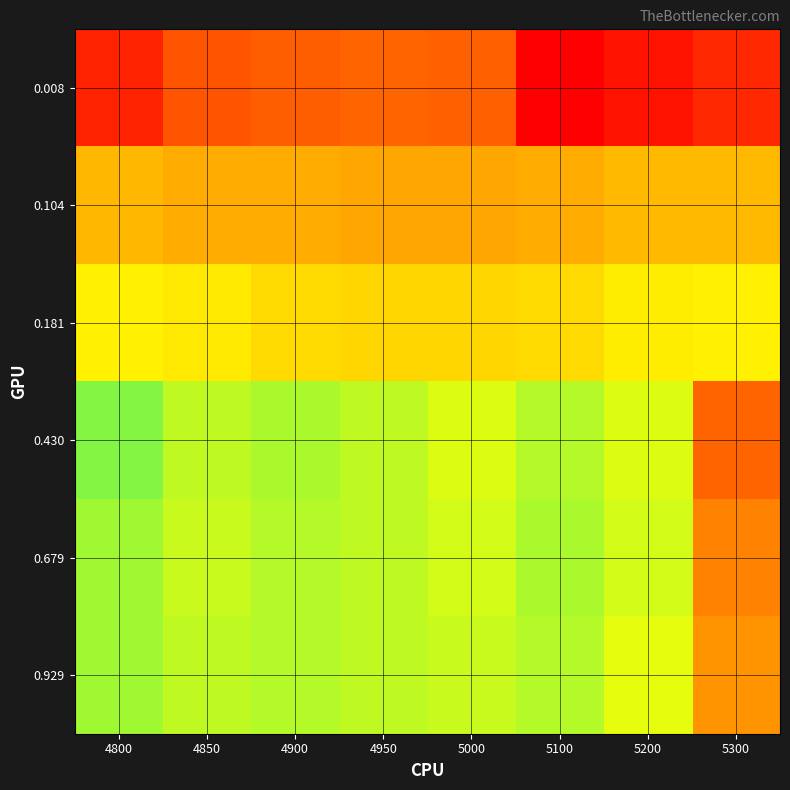

Reading left to right, extract all data points from this chart.

0.008: 4800=0.1	4850=0.1	4900=0.0	4950=0.0	5000=0.0	5100=-0.8	5200=-0.7	5300=-0.7
0.104: 4800=-0.1	4850=-0.1	4900=-0.1	4950=-0.1	5000=-0.1	5100=-0.1	5200=-0.1	5300=-0.1
0.181: 4800=-0.1	4850=-0.1	4900=-0.1	4950=-0.1	5000=-0.1	5100=-0.1	5200=-0.1	5300=-0.1
0.430: 4800=-0.2	4850=-0.2	4900=-0.2	4950=-0.2	5000=-0.2	5100=-0.2	5200=-0.2	5300=0.0
0.679: 4800=-0.2	4850=-0.2	4900=-0.2	4950=-0.2	5000=-0.2	5100=-0.2	5200=-0.2	5300=-0.0
0.929: 4800=-0.2	4850=-0.2	4900=-0.2	4950=-0.2	5000=-0.2	5100=-0.2	5200=-0.1	5300=-0.0